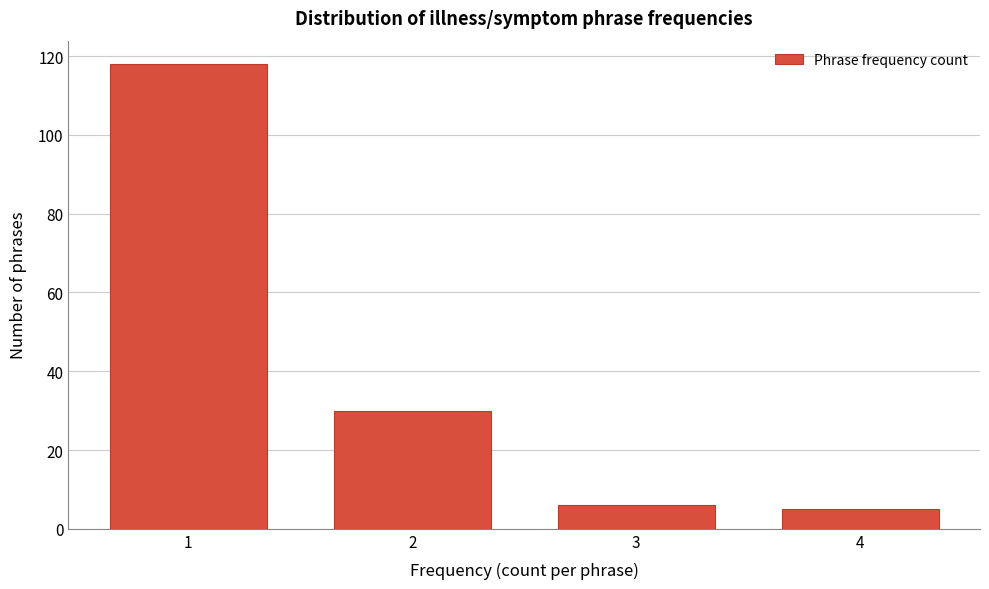

Reading left to right, list every bar in this chart as the range it spans on the x-axis followed by its height. The values are not printed on the chart, so give them approximately, as read against the axis.

0.5 to 1.5: 118
1.5 to 2.5: 30
2.5 to 3.5: 6
3.5 to 4.5: 6